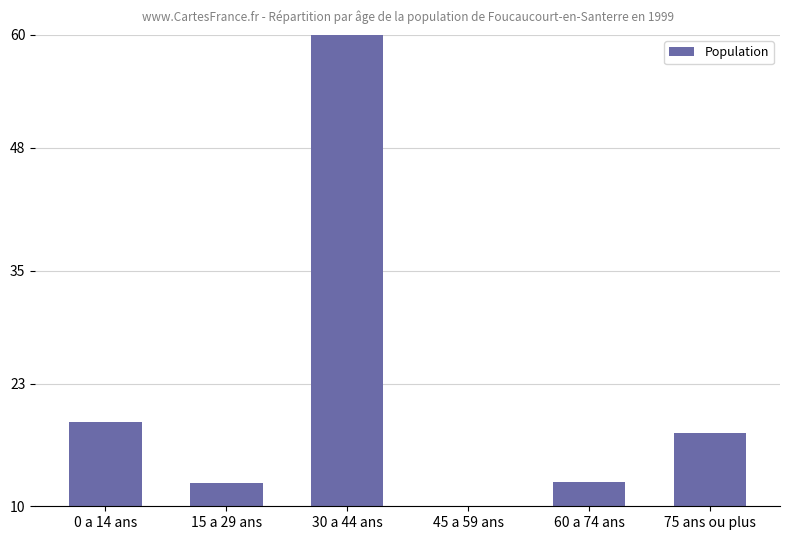

Which has a higher value, 15 a 29 ans or 45 a 59 ans?

15 a 29 ans